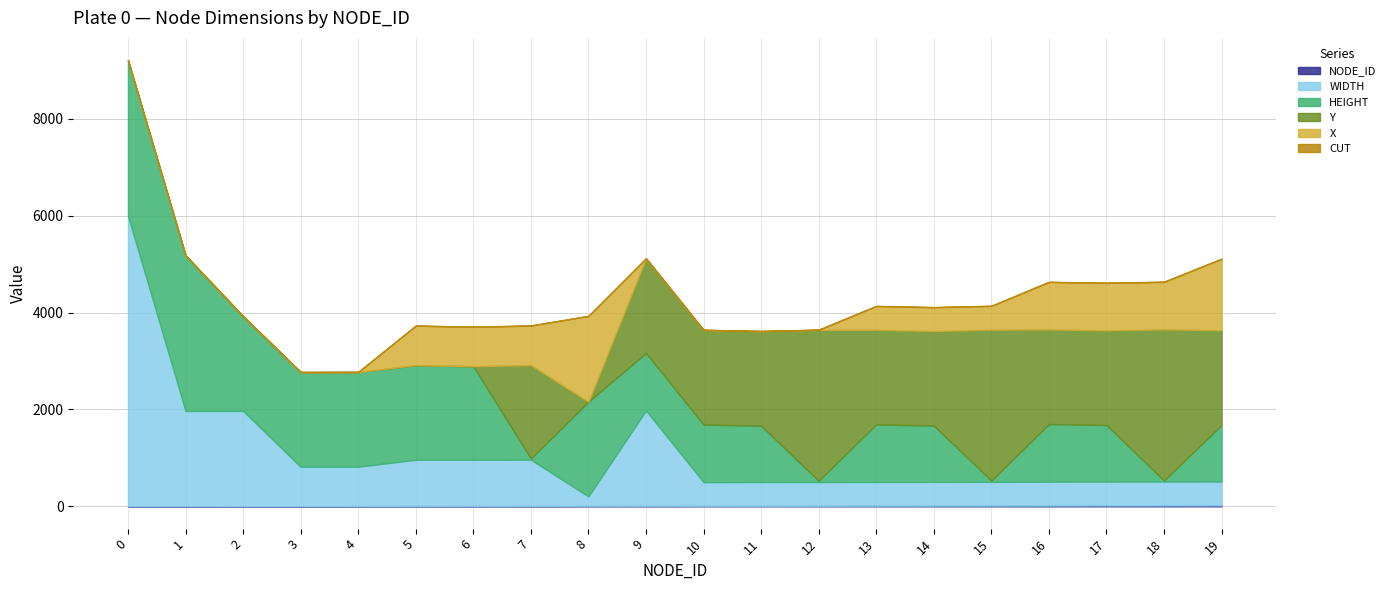

How many data points in CUT are less than 4?

10